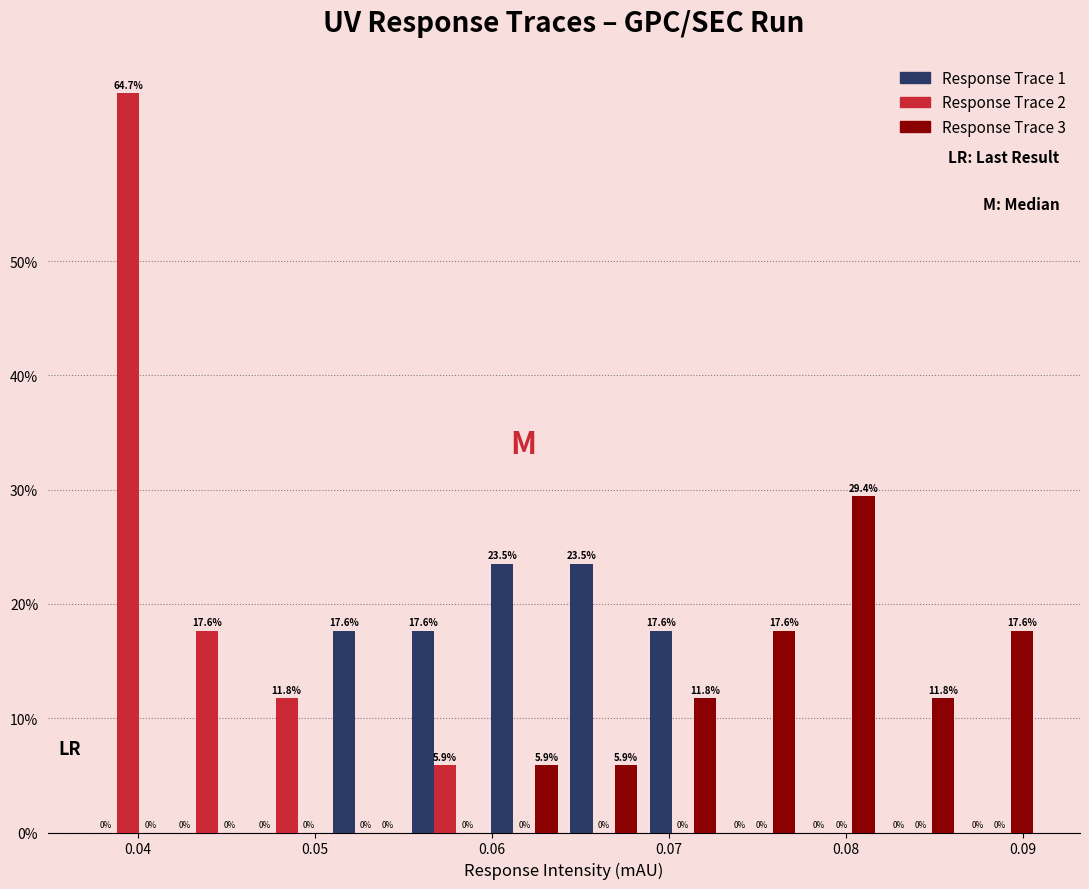

What is the height of the Response Trace 1 bar covering 0.064 to 0.069 on the x-axis? The bar edges are not printed on the chart, so give them approximately, as read against the axis.

23.5